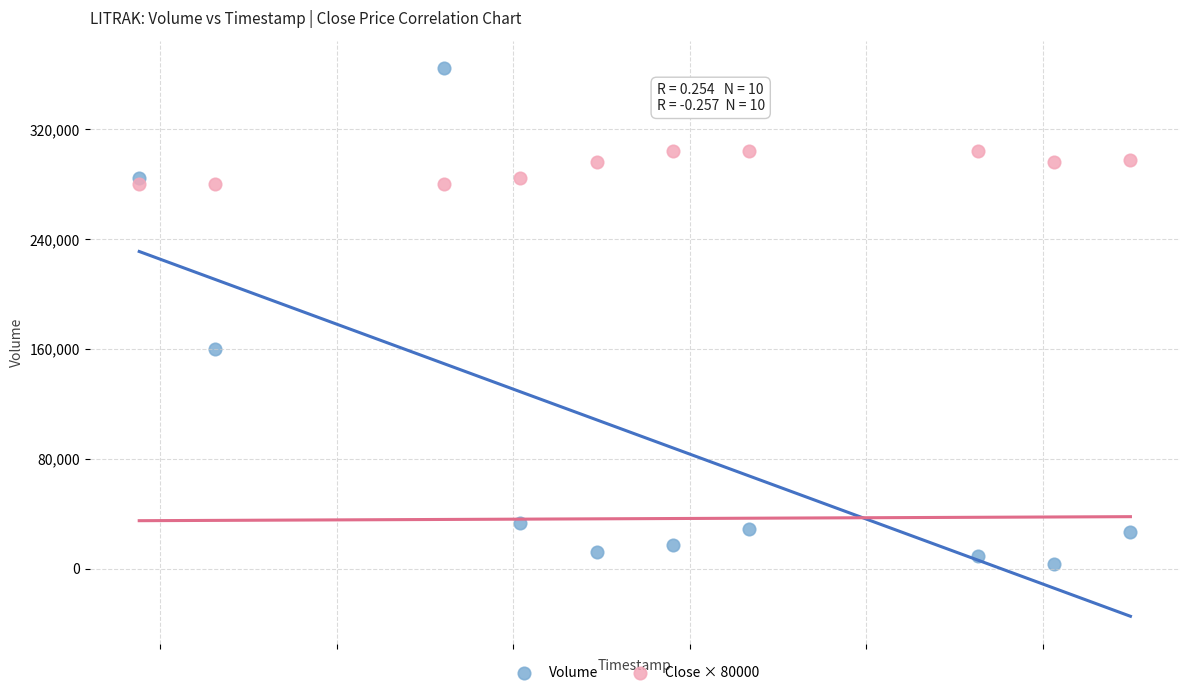

Which series reaches the minimum Y coordinate?

Volume